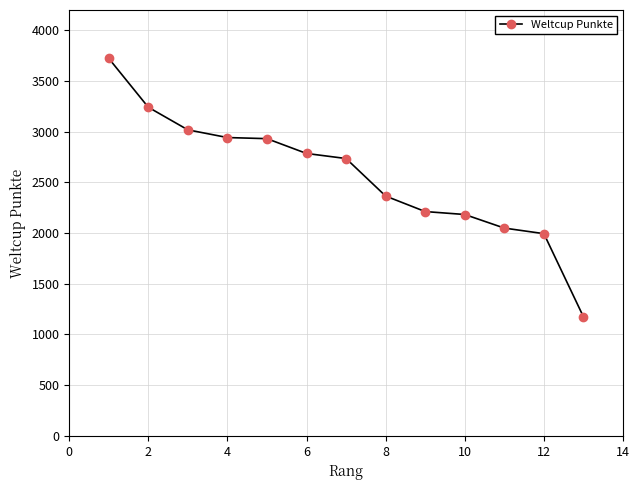

What is the minimum value shown in the chart?

1174